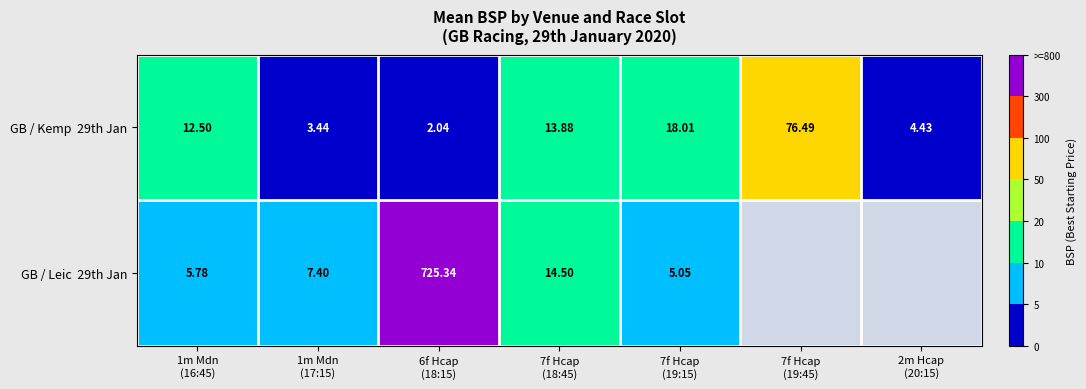

Which series has the largest total across all categories?

GB / Kemp 29th Jan